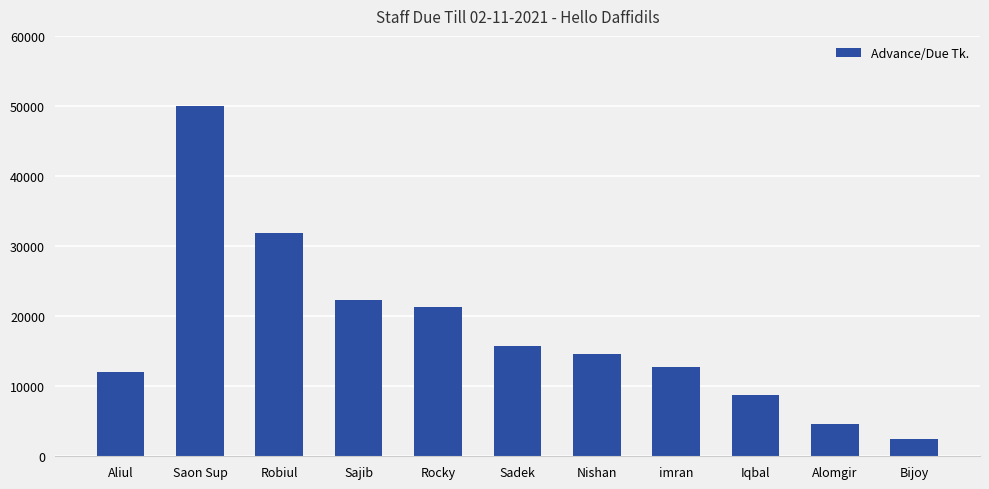

At which category does the chart reach its peak across all series?

Saon Sup